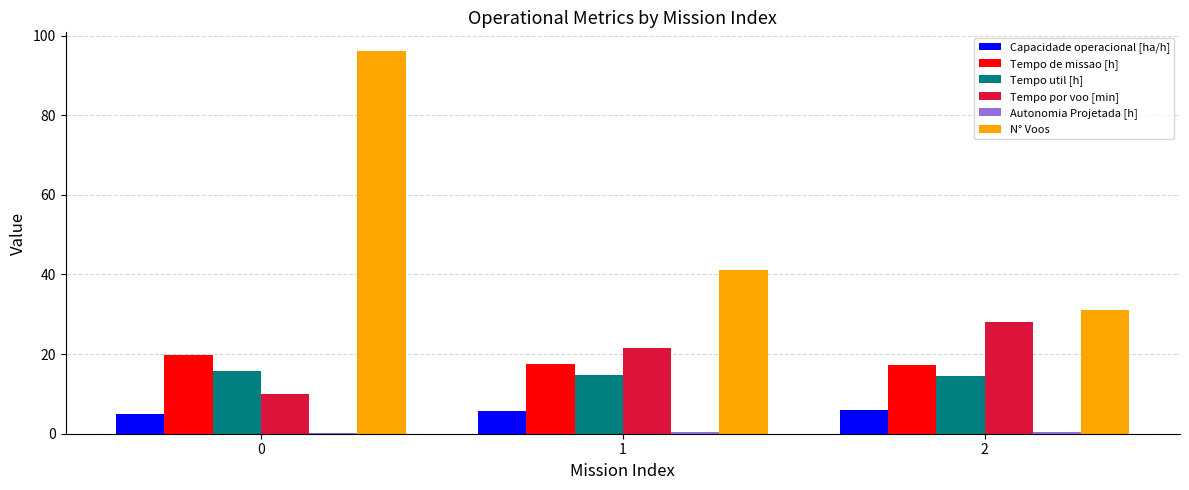

True or false: Tempo de missao [h] has a value of 8.5 at 2.

False